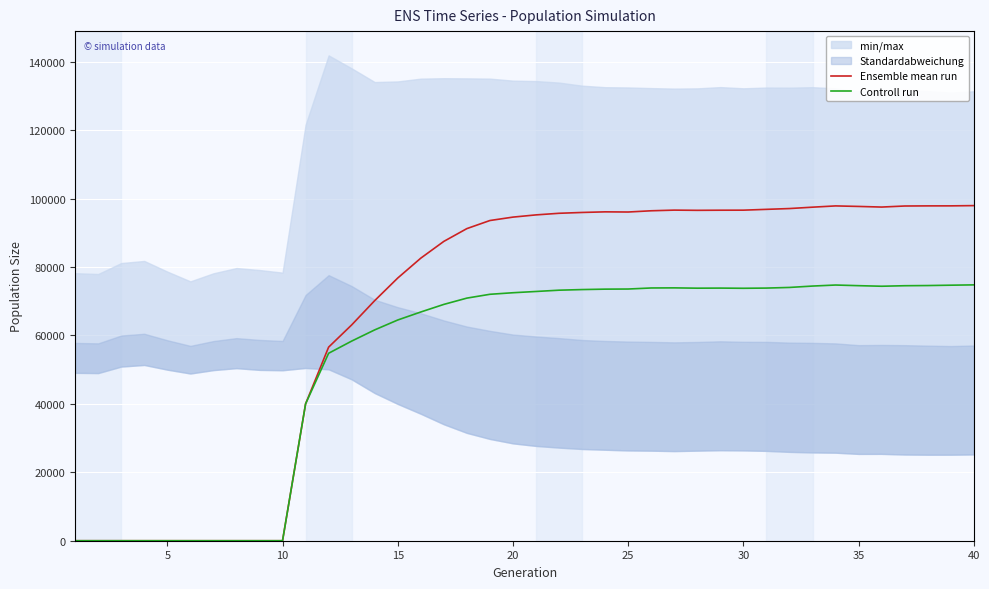

How many lines are shown in the chart?

2